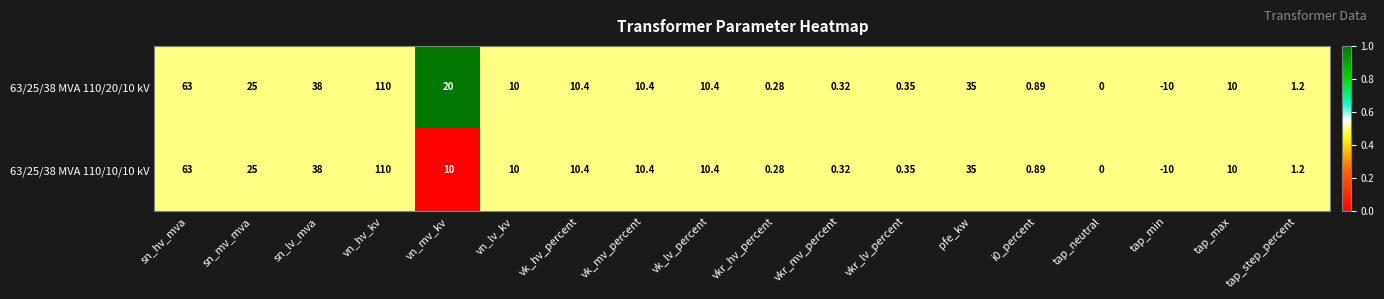

At which category is the sum across all series the highest?

vn_hv_kv